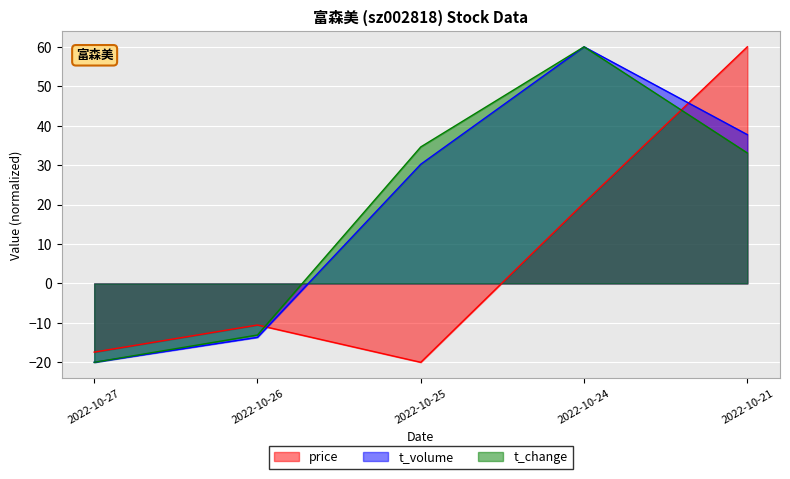

How many times do t_volume and price cross each other?

2